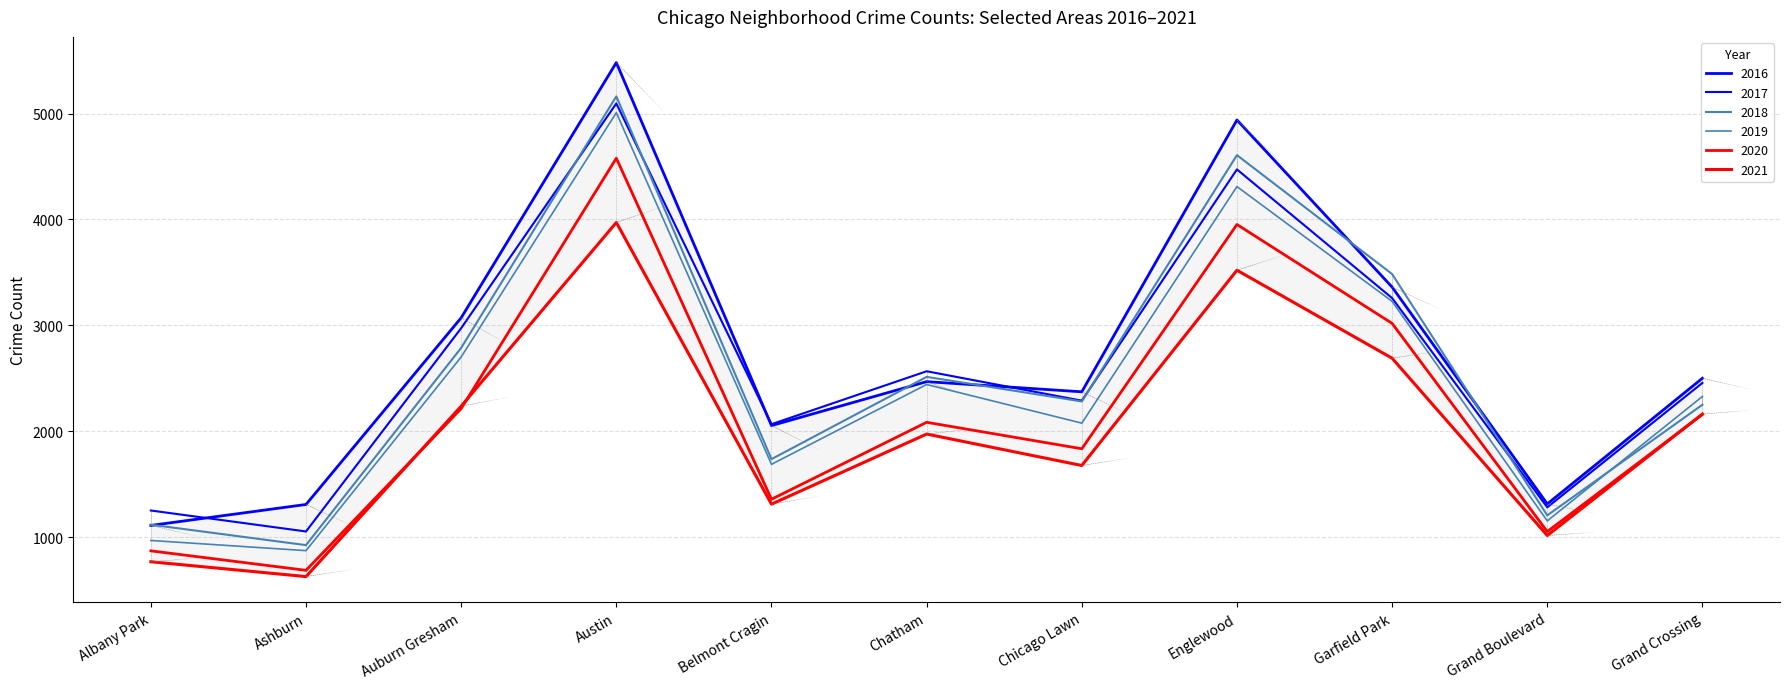

Where is 2020 nearest to the value 2632?

Garfield Park